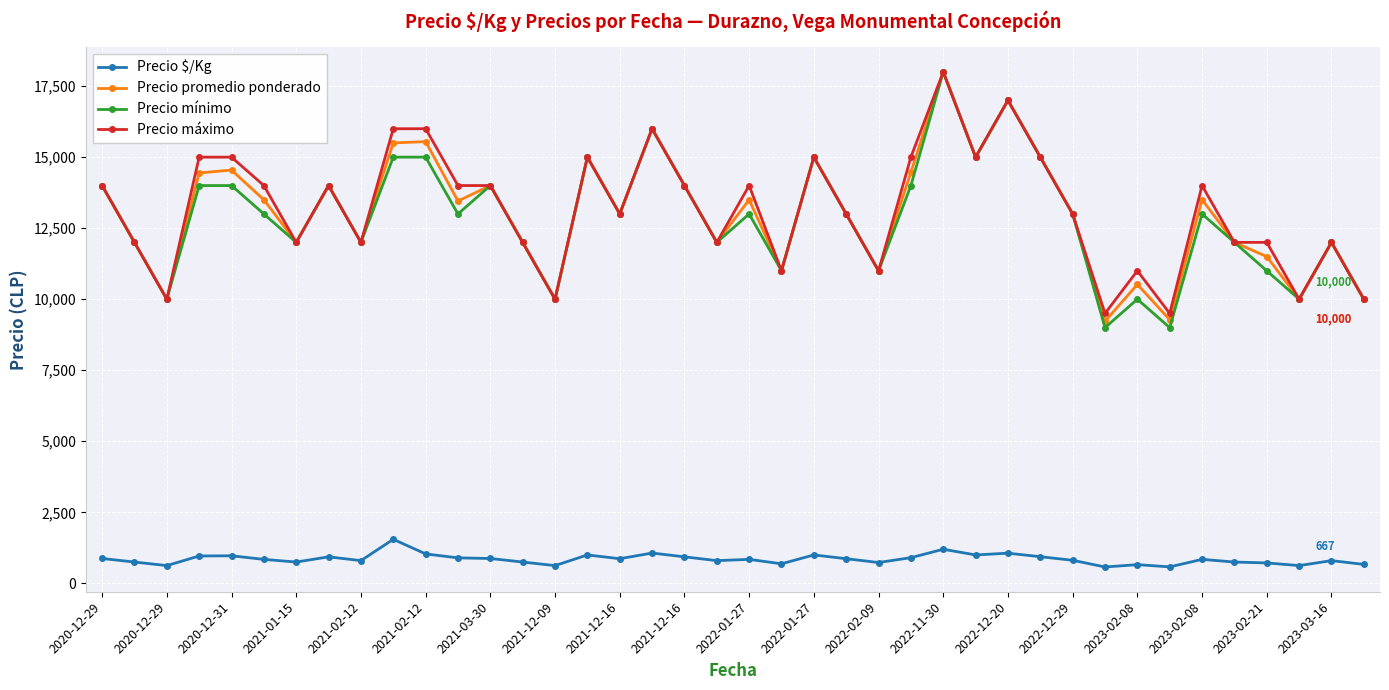

True or false: Precio $/Kg and Precio promedio ponderado intersect in this chart.

False